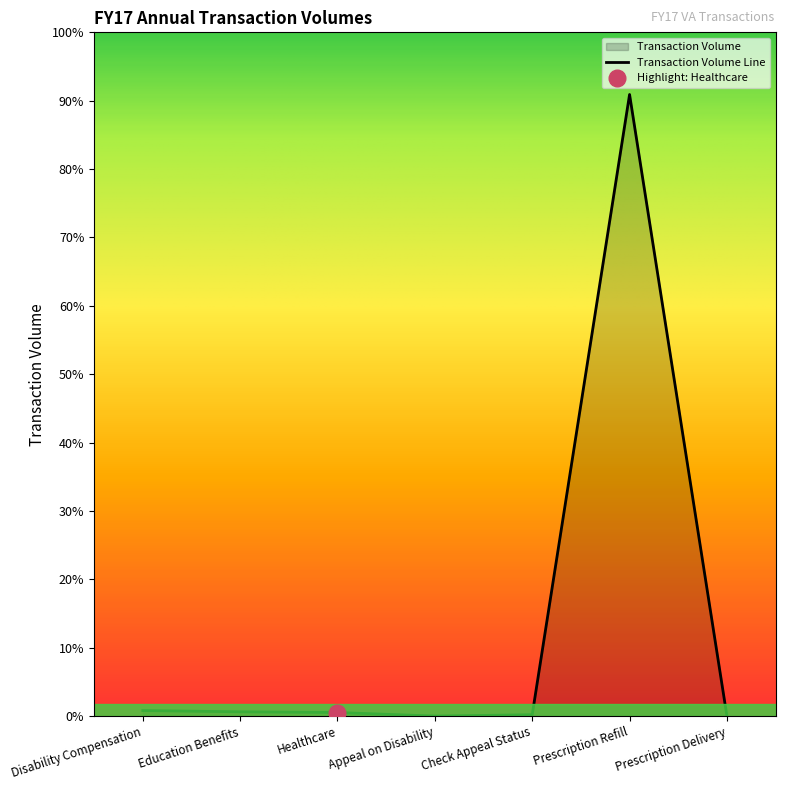

Which has a higher value, Disability Compensation or Appeal on Disability?

Disability Compensation